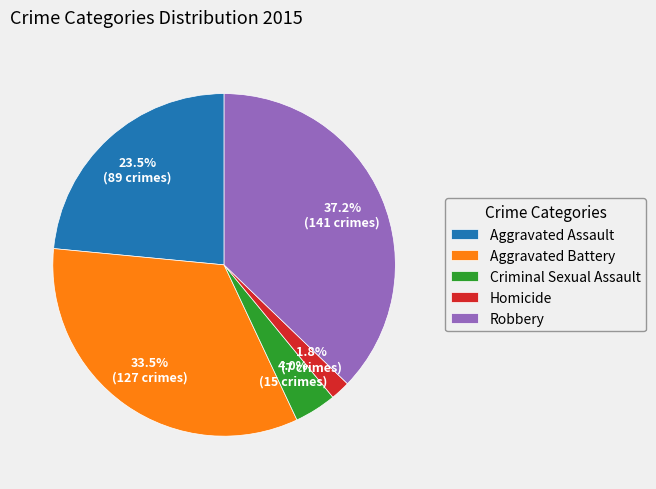

Which slice is the smallest?

Homicide